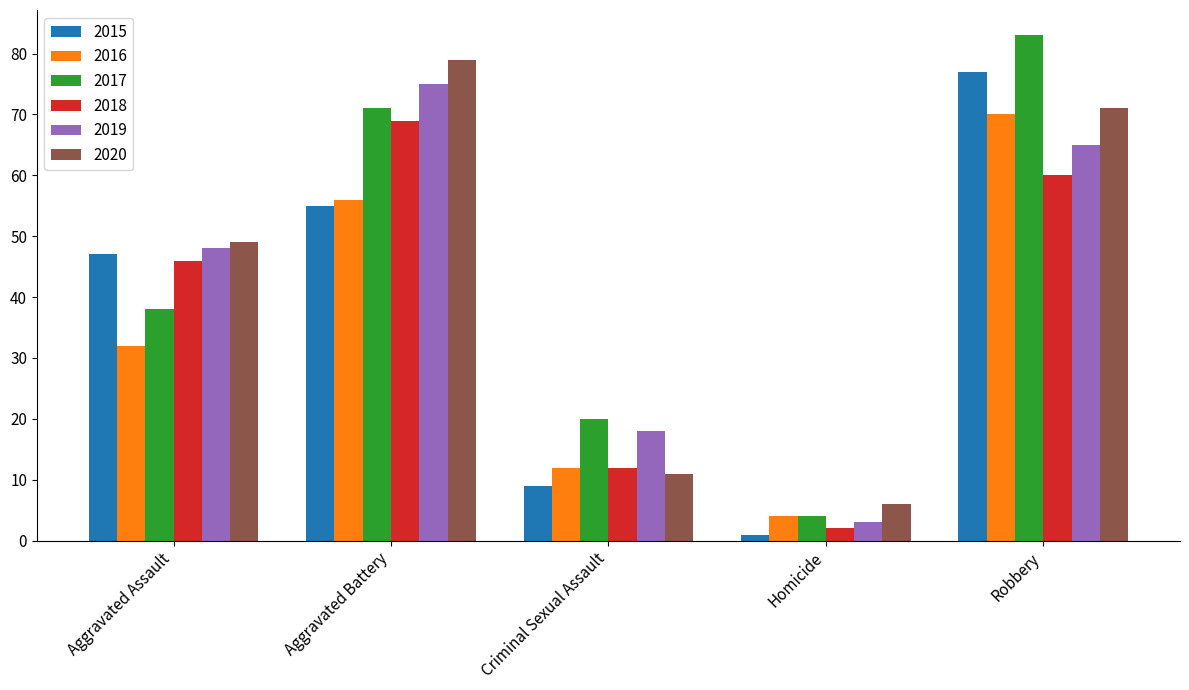

What is the sum of the 2018 values at Robbery and Aggravated Battery?

129